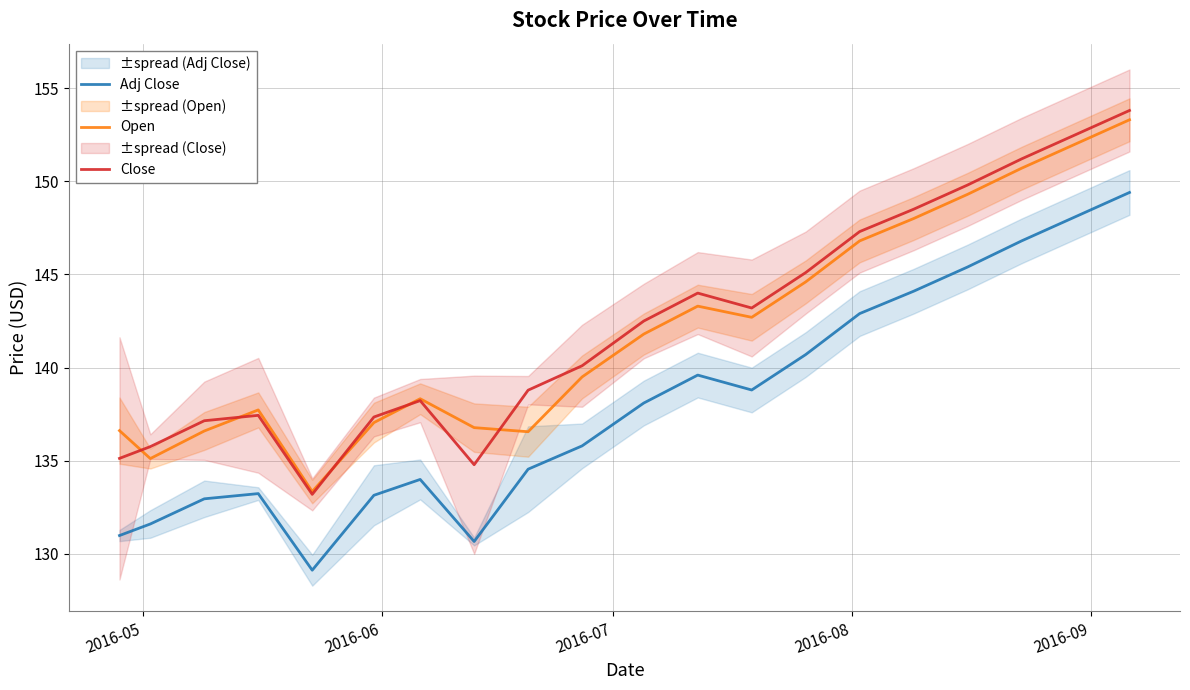

True or false: Adj Close and Open intersect in this chart.

False